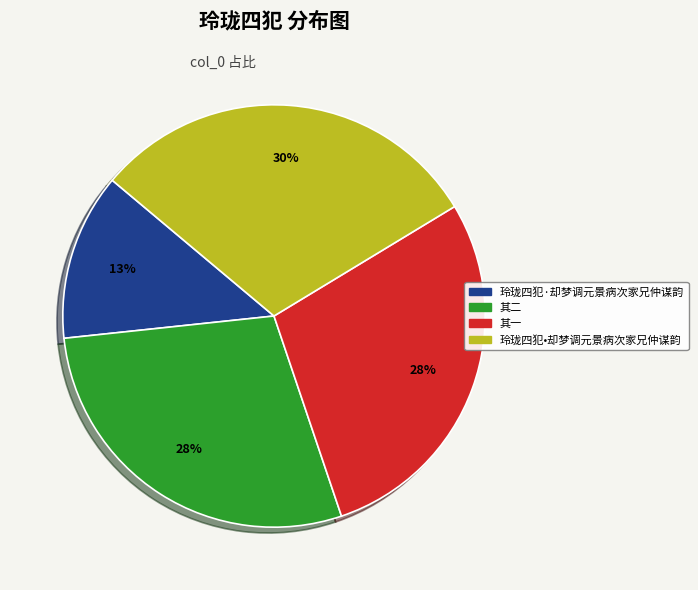

Is there any slice that represents more than half of the pie?

No